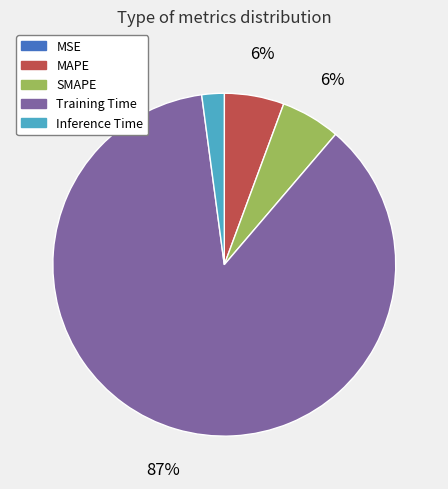

Which category has the biggest portion of the pie?

Training Time